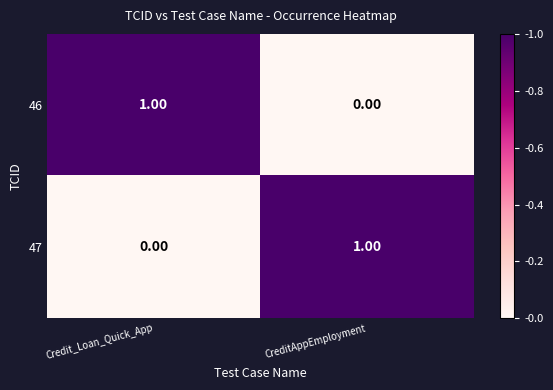

Is the value of 46 at Credit_Loan_Quick_App greater than the value of 47 at Credit_Loan_Quick_App?

Yes